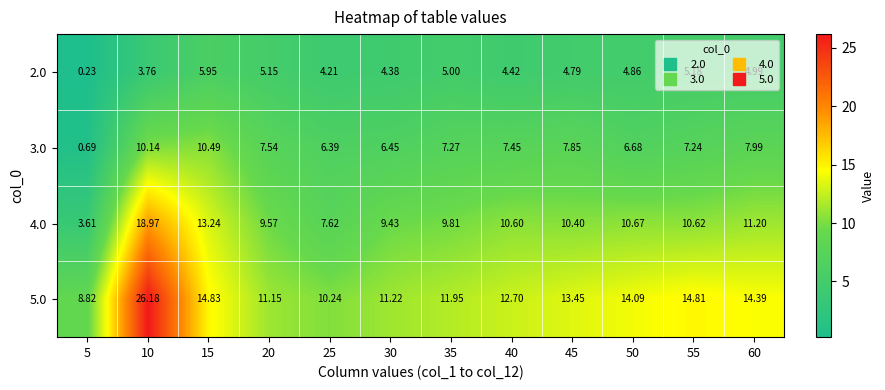

Is the value of 2.0 at 30 greater than the value of 5.0 at 40?

No